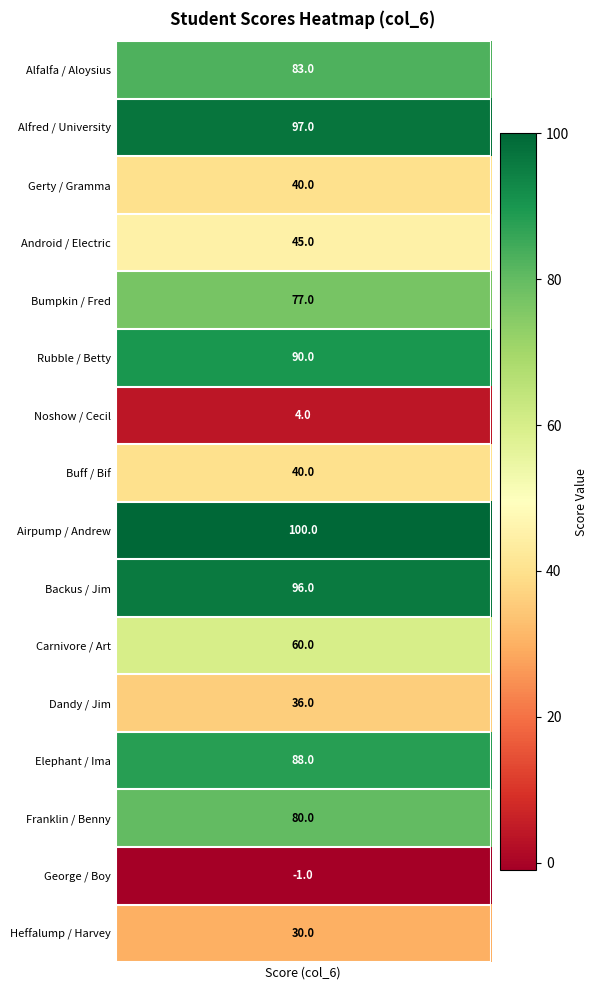

Is it true that the value at 9 is 150?

False